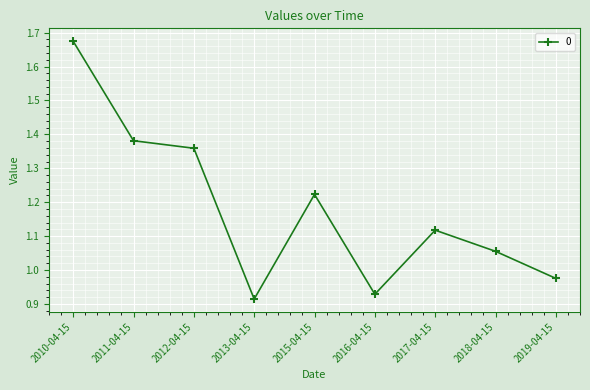

Which label corresponds to the largest value in the chart?

2010-04-15